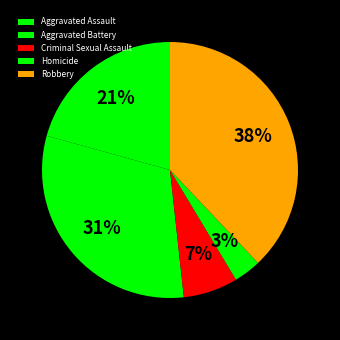

Approximately how many times larger is the value at Aggravated Battery compared to Homicide?

9.0